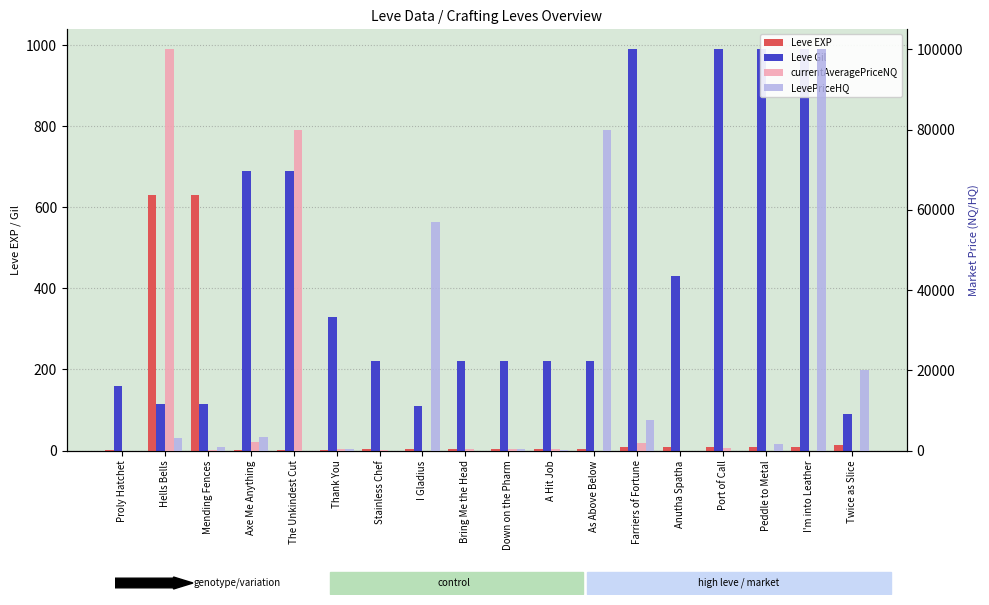

Are the bars grouped side by side (vs. stacked)?

Yes